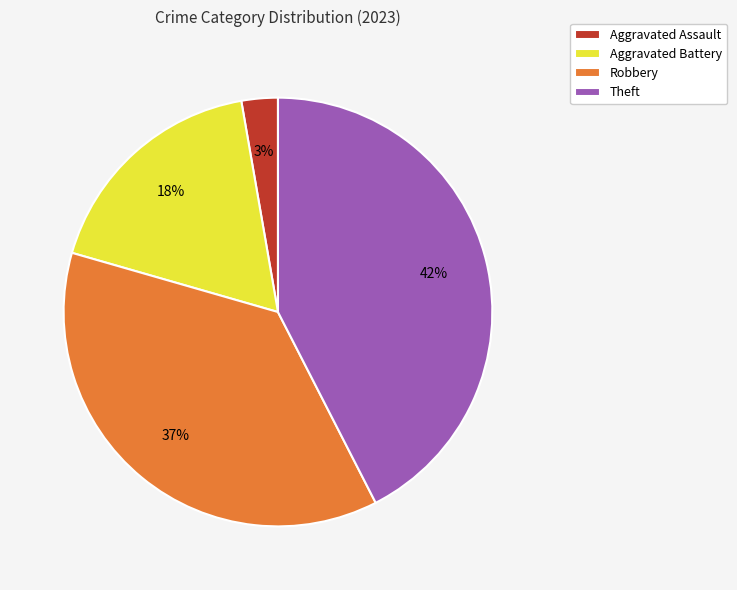

Which has a higher value, Aggravated Battery or Aggravated Assault?

Aggravated Battery